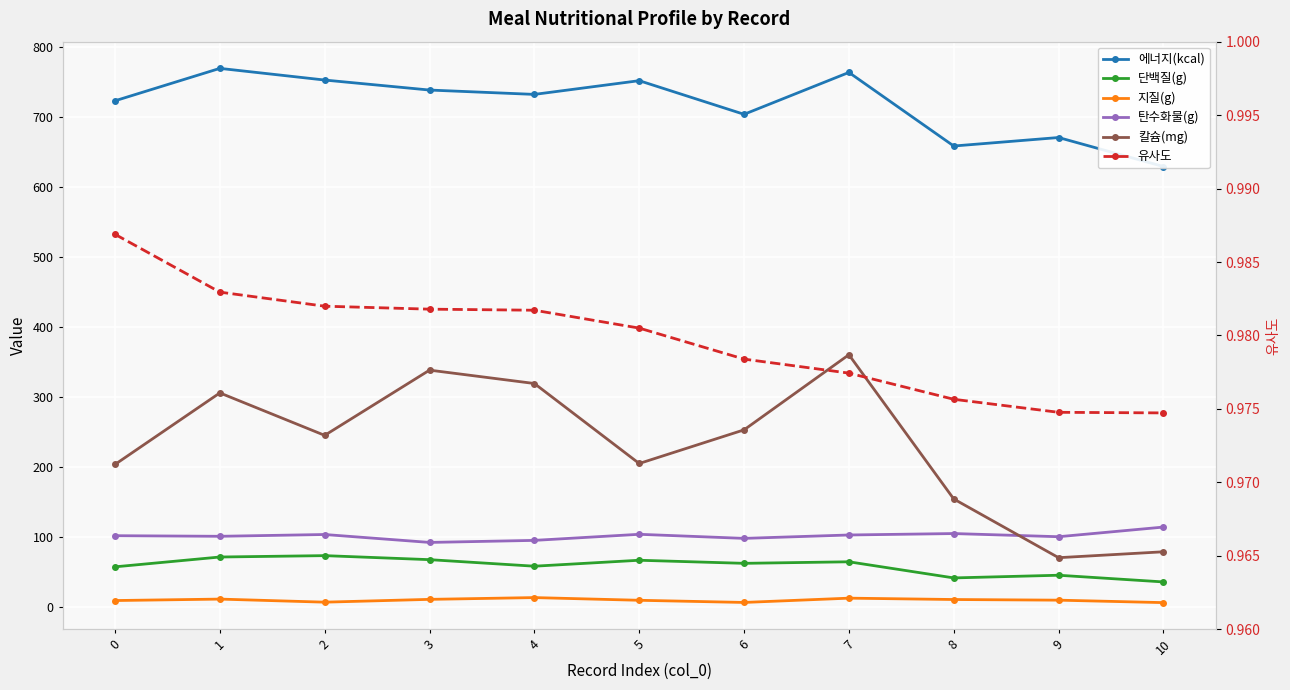

True or false: 단백질(g) and 에너지(kcal) intersect in this chart.

False